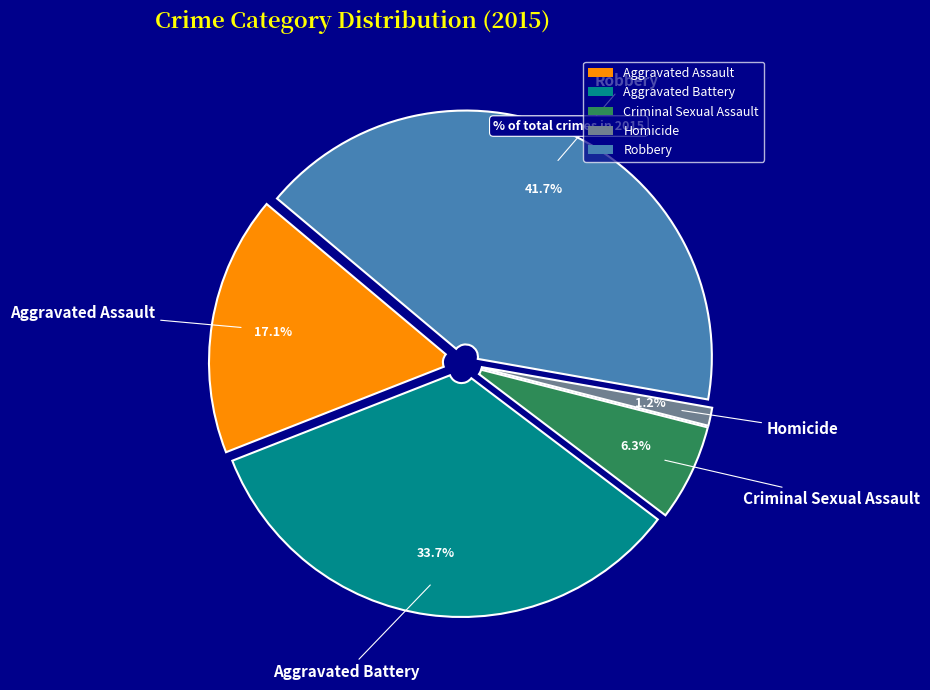

What is the total percentage of Aggravated Assault and Aggravated Battery?

50.8%